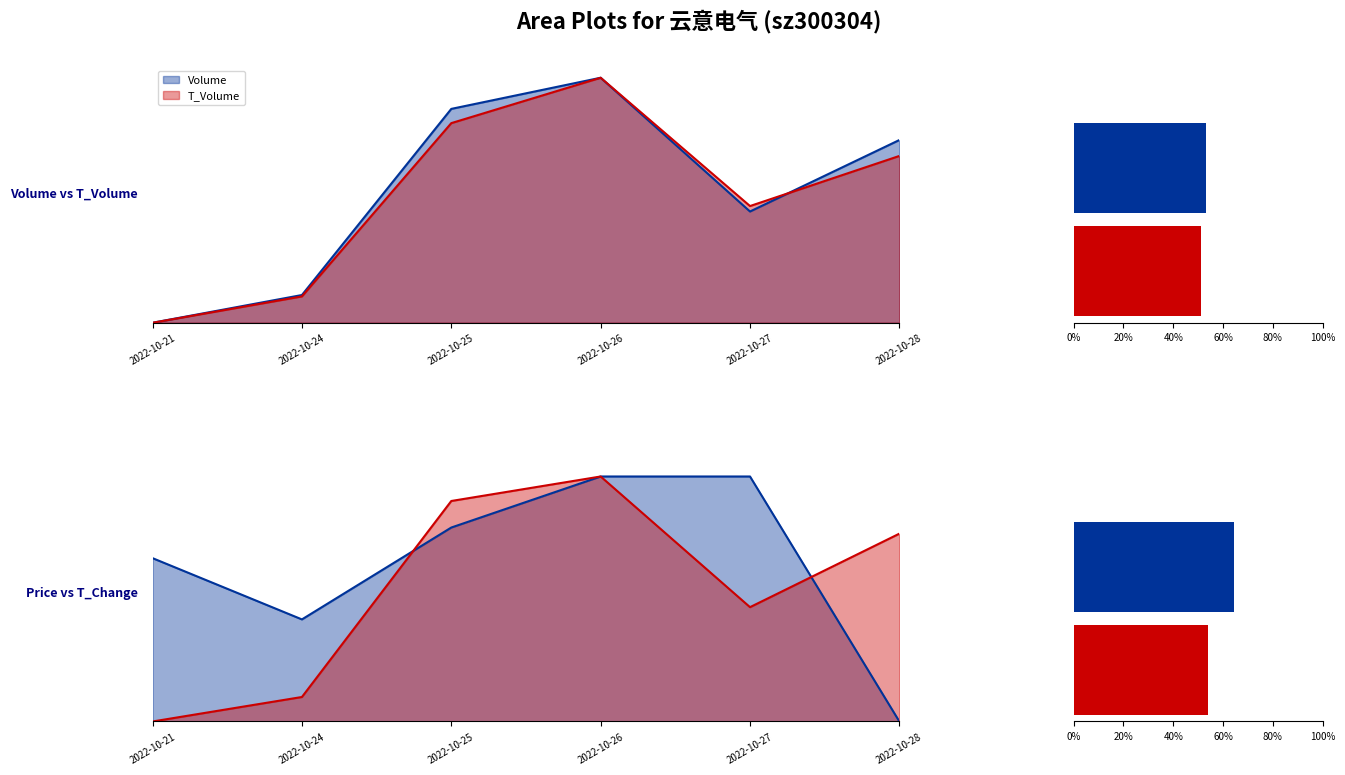

Which category has the highest value in the volume series?

2022-10-26